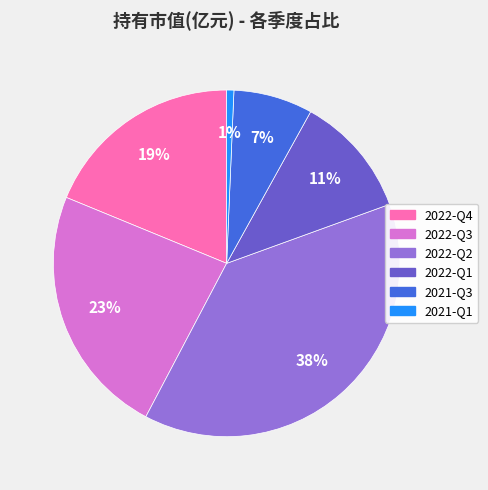

Rank the categories by value from lowest to highest.

2021-Q1, 2021-Q3, 2022-Q1, 2022-Q4, 2022-Q3, 2022-Q2